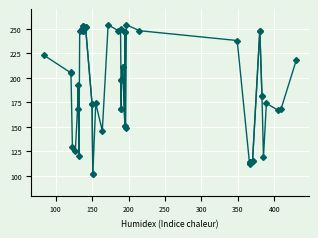

Between 370 and 380, which is larger?

380